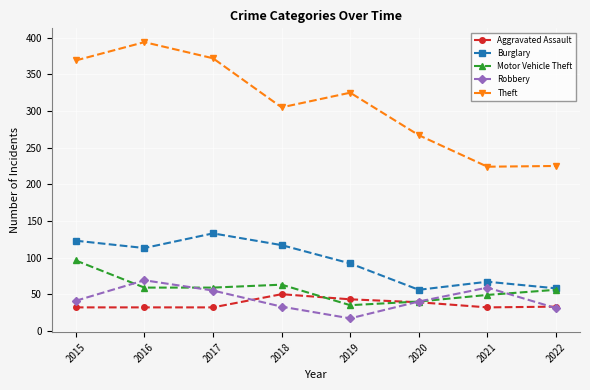

Where does the Motor Vehicle Theft series first go above 59?

2015